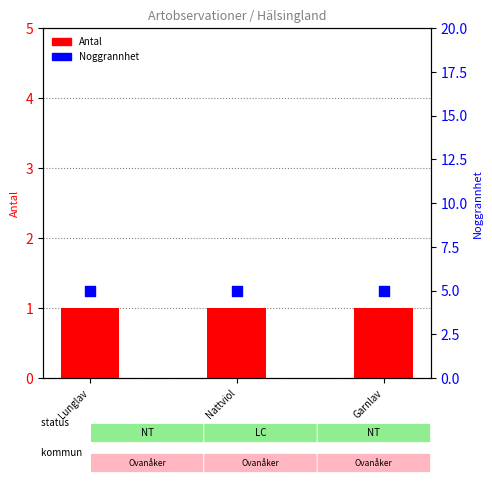

What is the total value across all series at Garnlav?

6